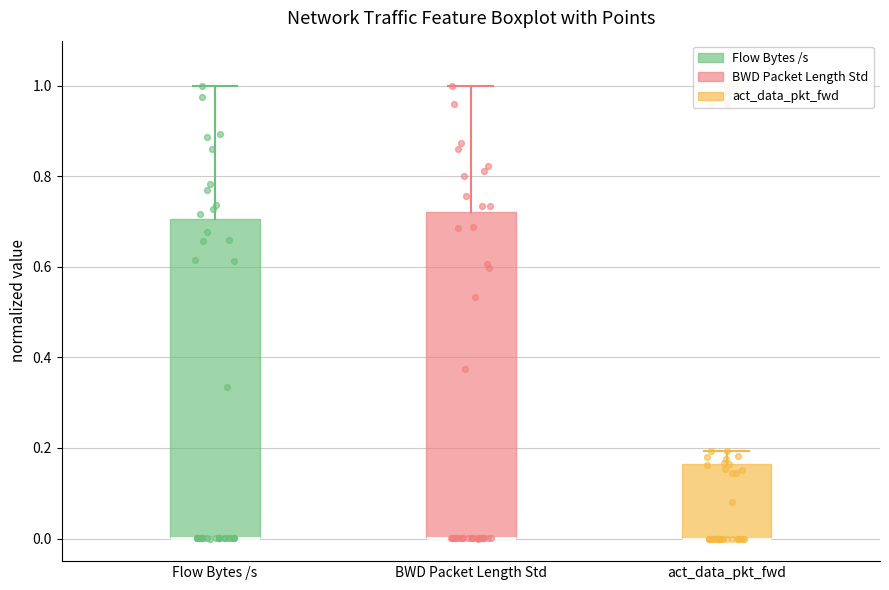

Where is the upper edge of the box for BWD Packet Length Std on the y-axis? The values are not printed on the chart, so give them approximately, as read against the axis.

0.72